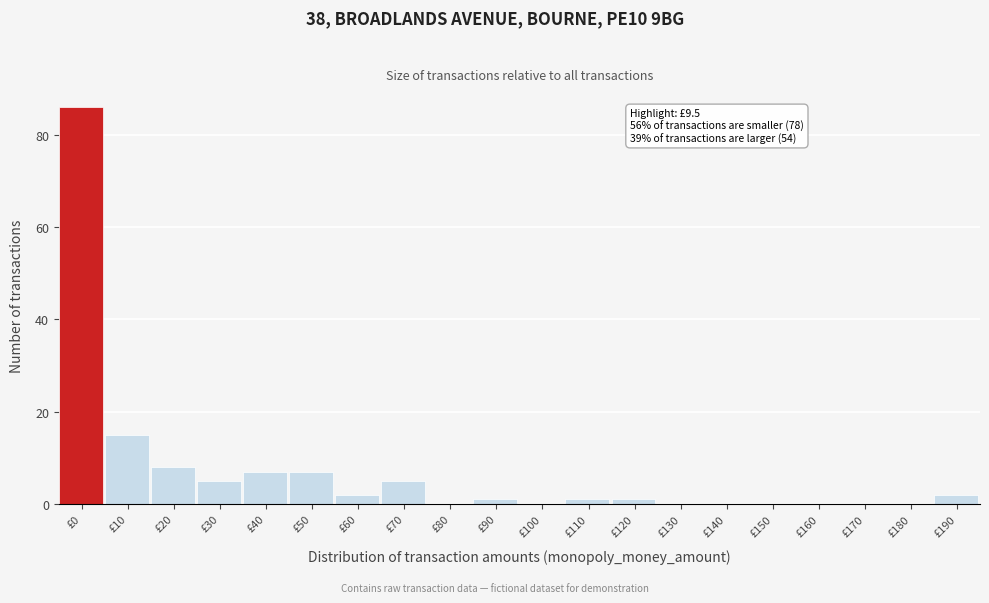

Reading left to right, what are all the values shown in this chart?

£0=86	£10=15	£20=8	£30=5	£40=7	£50=7	£60=2	£70=5	£80=0	£90=1	£100=0	£110=1	£120=1	£130=0	£140=0	£150=0	£160=0	£170=0	£180=0	£190=2